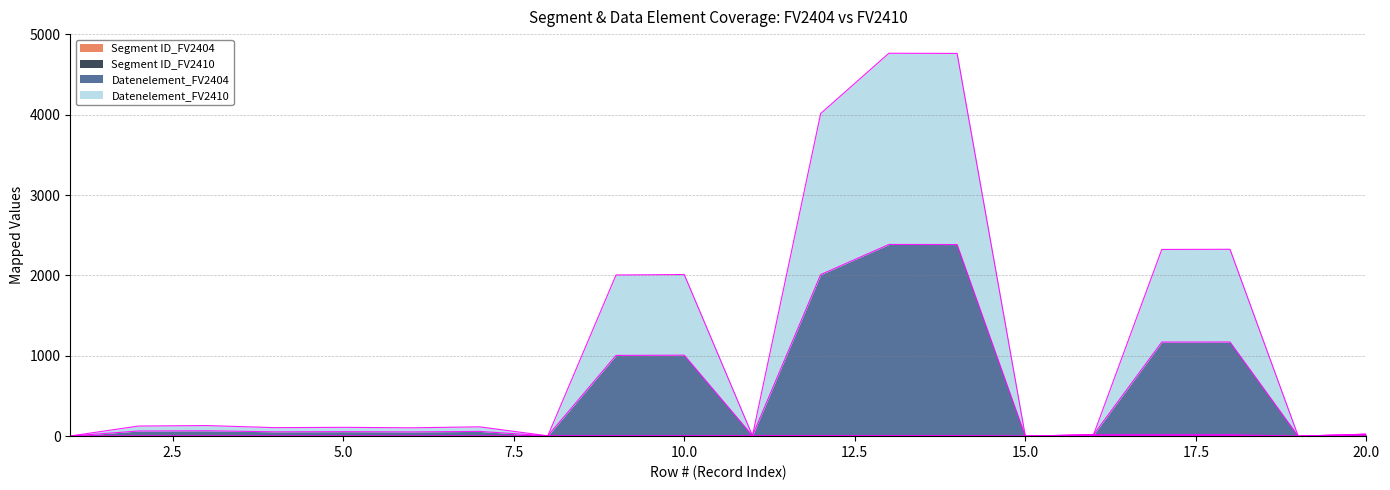

Where is the first local minimum for Datenelement_FV2410?

4